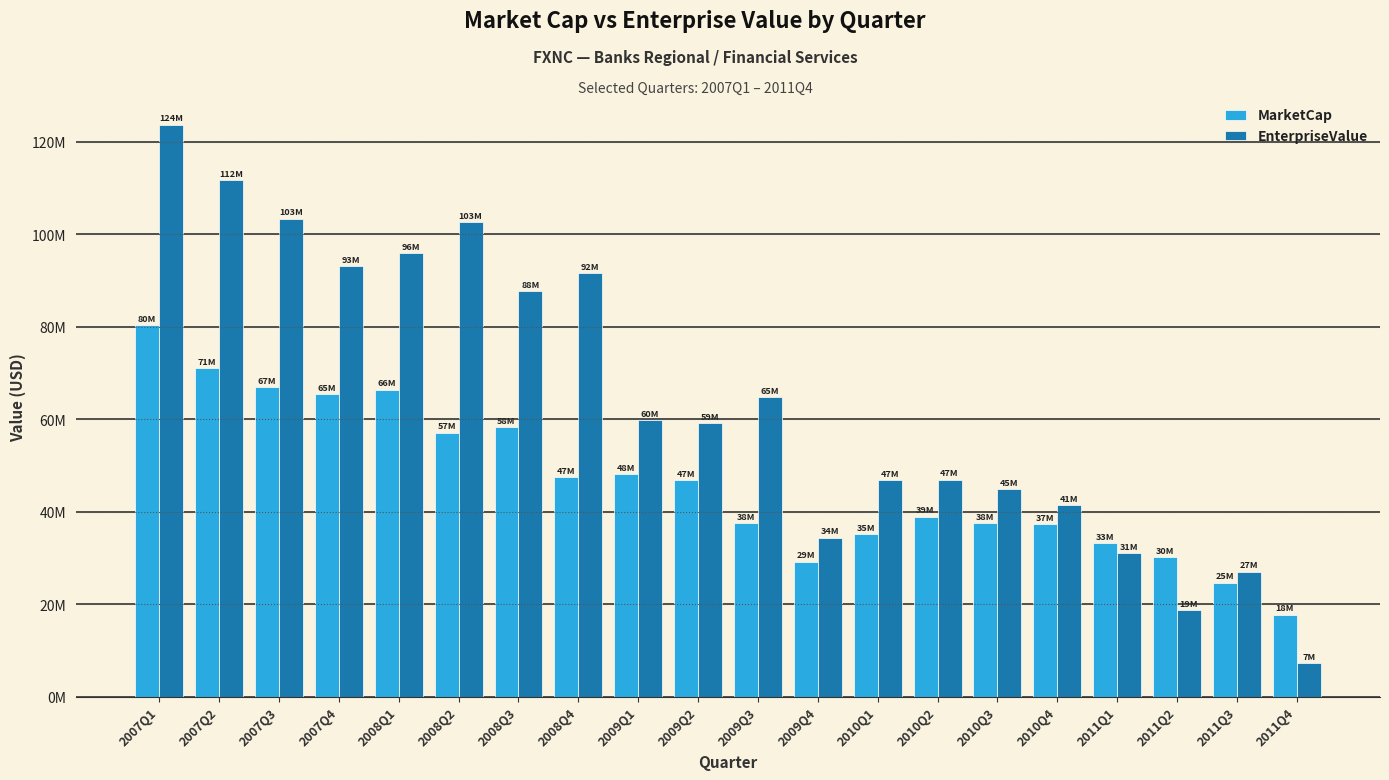

Which has a higher value, 2007Q4 or 2010Q3?

2007Q4